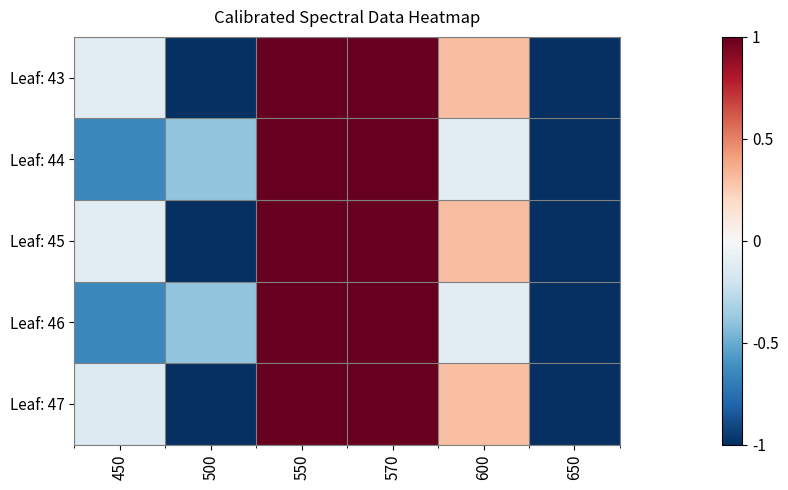

Between 450 and 650, which is larger?

450